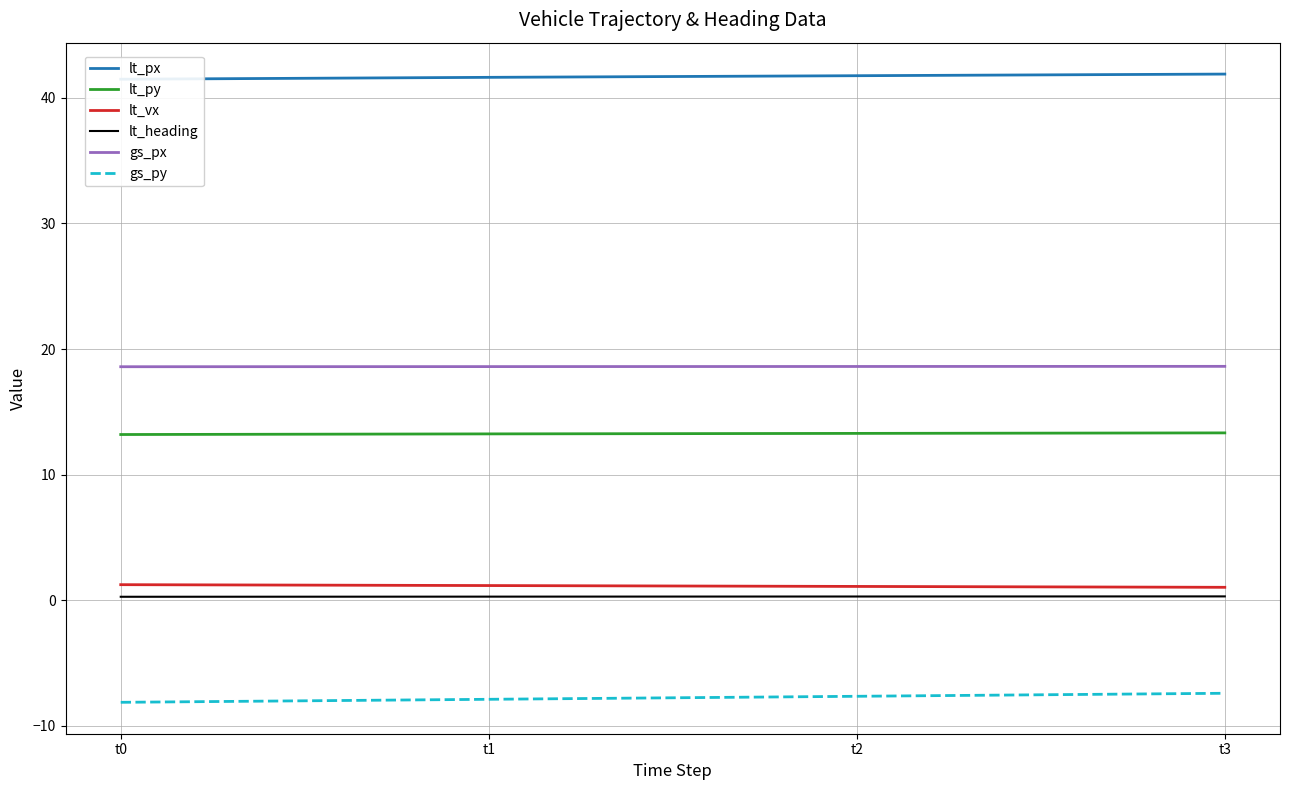

Is it true that lt_vx equals 1.2 at t0?

True